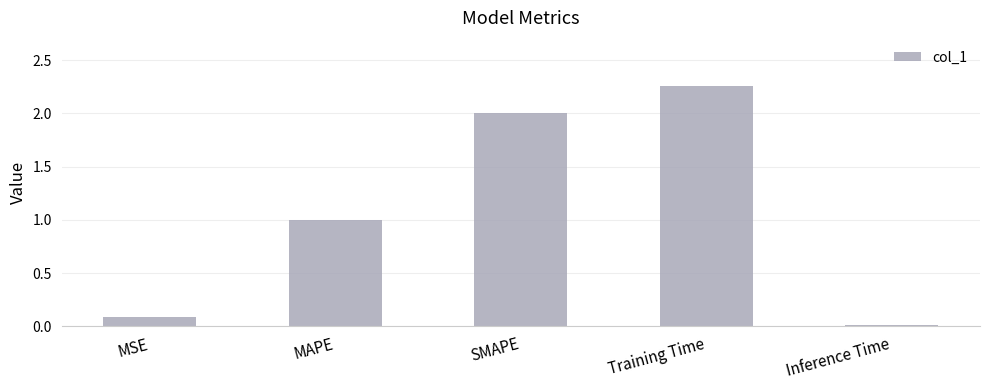

What is the difference between the second highest and minimum values?

2.0